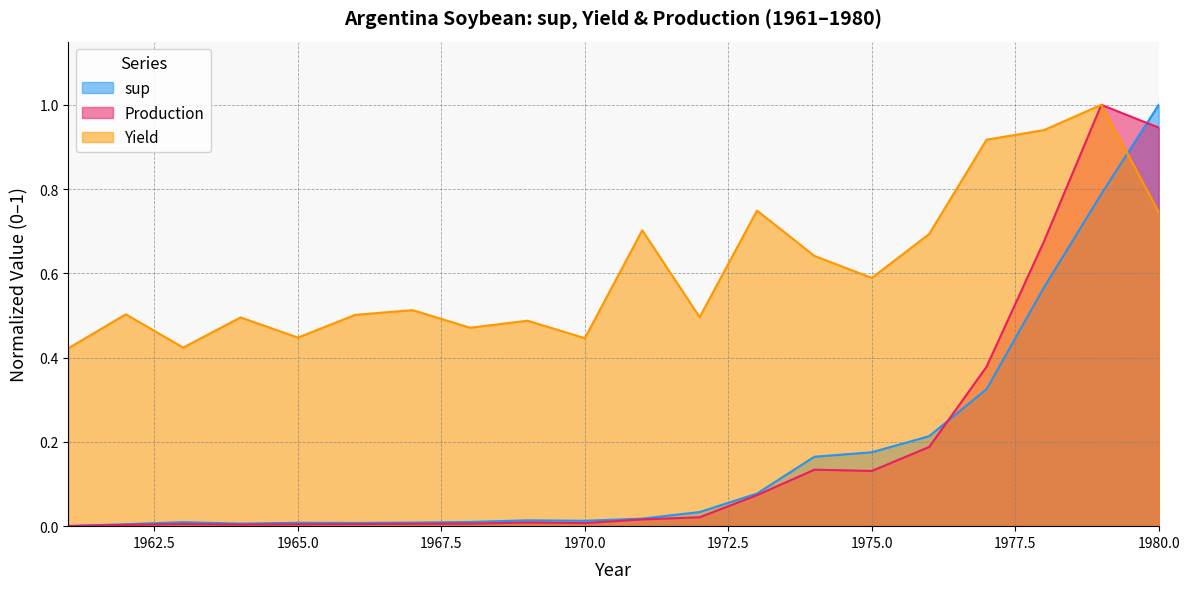

Reading left to right, extract all data points from this chart.

sup: 1961=0.0	1962=0.0	1963=0.0	1964=0.0	1965=0.0	1966=0.0	1967=0.0	1968=0.0	1969=0.0	1970=0.0	1971=0.0	1972=0.0	1973=0.1	1974=0.2	1975=0.2	1976=0.2	1977=0.3	1978=0.6	1979=0.8	1980=1.0
Yield: 1961=0.4	1962=0.5	1963=0.4	1964=0.5	1965=0.4	1966=0.5	1967=0.5	1968=0.5	1969=0.5	1970=0.4	1971=0.7	1972=0.5	1973=0.7	1974=0.6	1975=0.6	1976=0.7	1977=0.9	1978=0.9	1979=1.0	1980=0.7
Production: 1961=0.0	1962=0.0	1963=0.0	1964=0.0	1965=0.0	1966=0.0	1967=0.0	1968=0.0	1969=0.0	1970=0.0	1971=0.0	1972=0.0	1973=0.1	1974=0.1	1975=0.1	1976=0.2	1977=0.4	1978=0.7	1979=1.0	1980=0.9